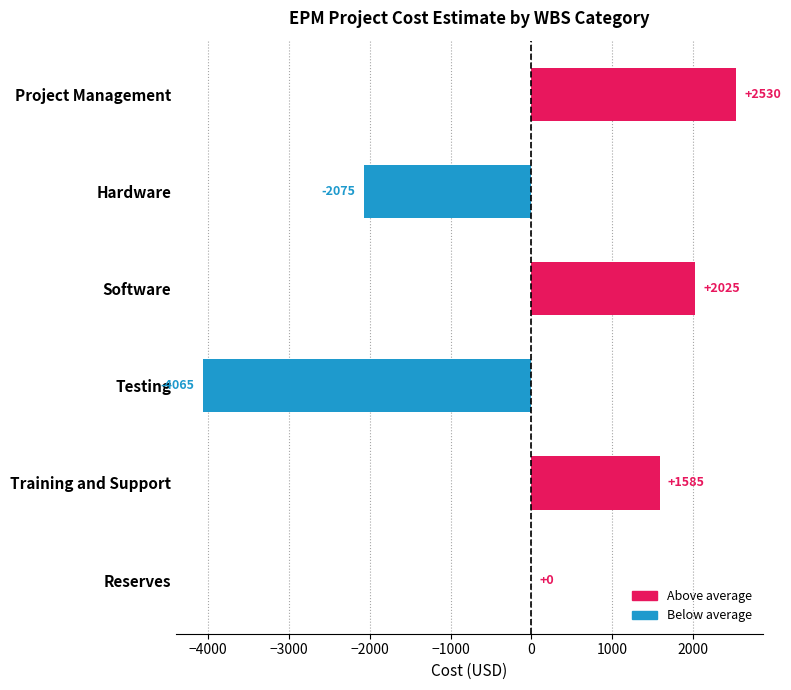

What is the sum of the values at Testing and Reserves?

-4065